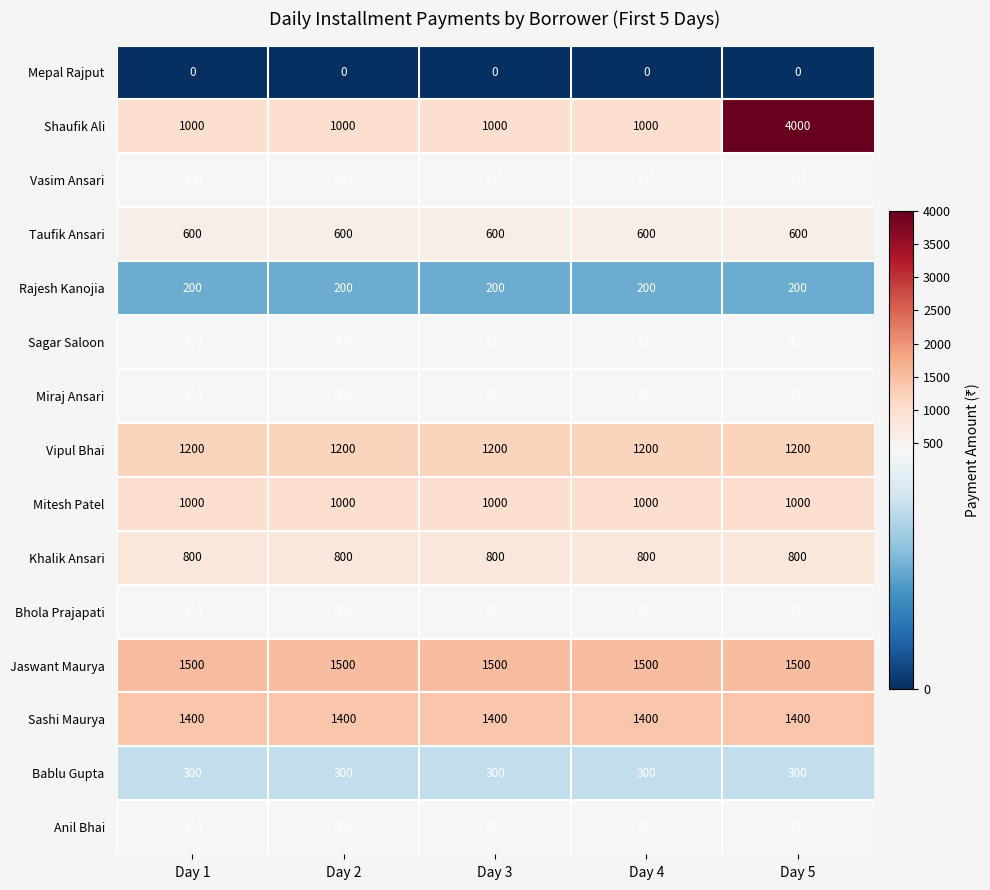

What is the sum of the Rajesh Kanojia values at Day 5 and Day 2?

400